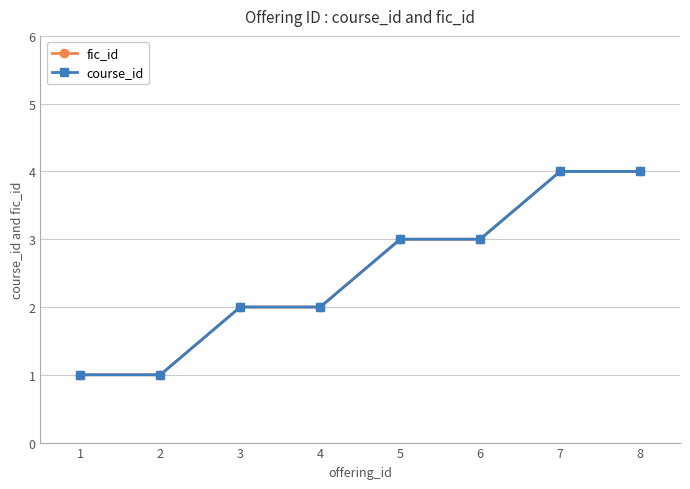

Which series has the largest total across all categories?

fic_id